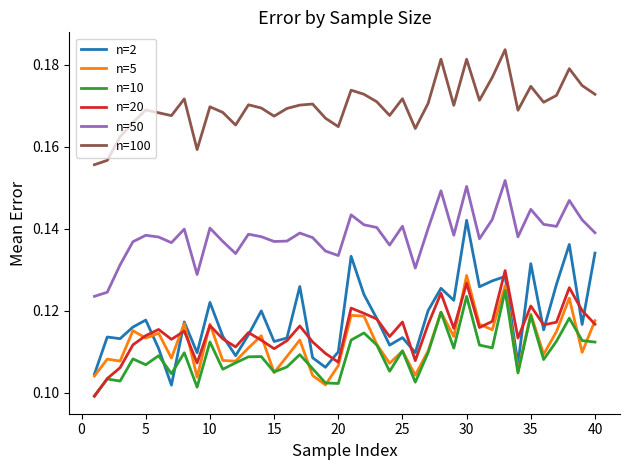

True or false: n=5 and n=50 intersect in this chart.

False